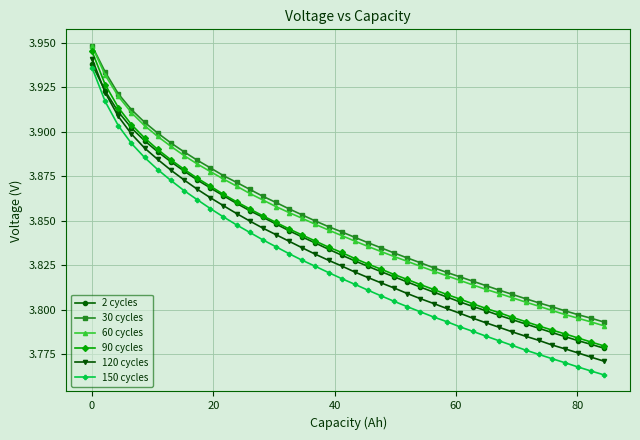

True or false: 150 cycles and 120 cycles intersect in this chart.

False